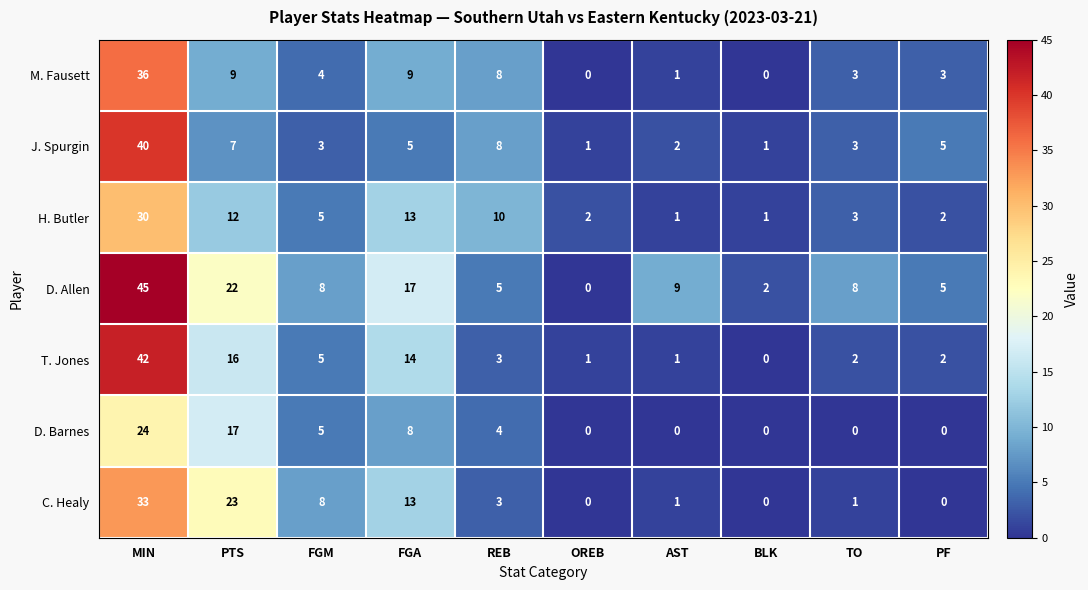

Is it true that D. Barnes equals 0 at BLK?

True